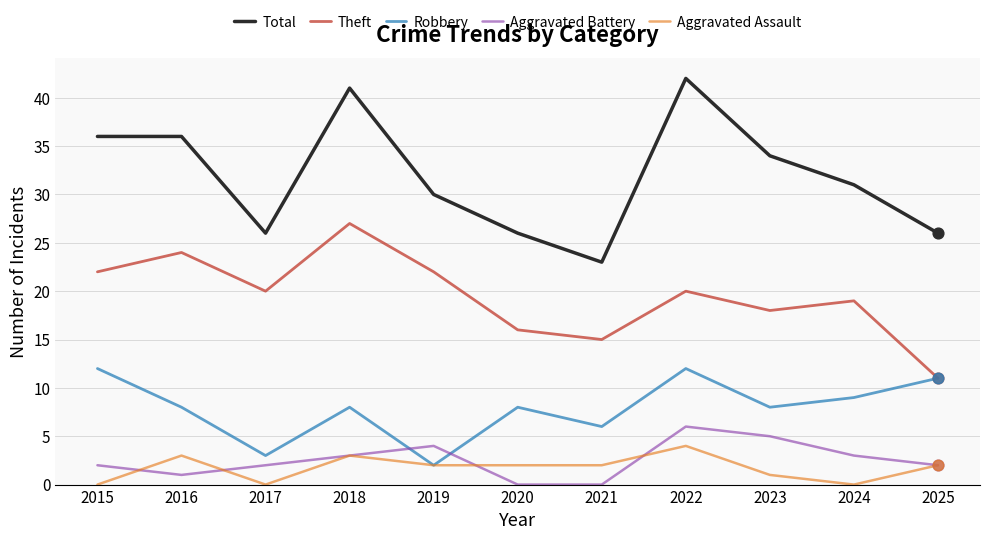

At how many categories does at least one series exceed 14?

11